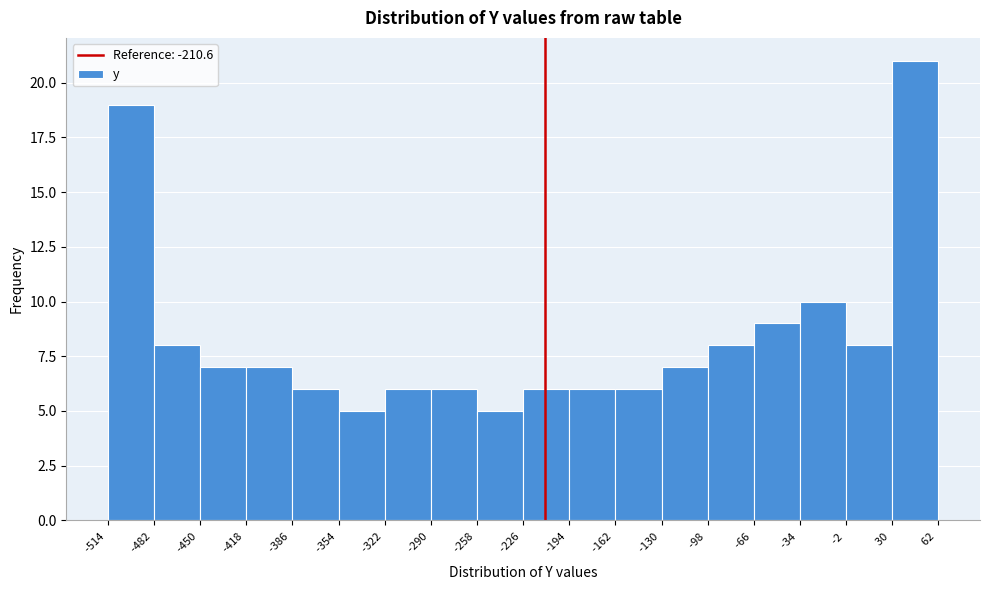

Over which range of the x-axis is the bar tallest?

30 to 62